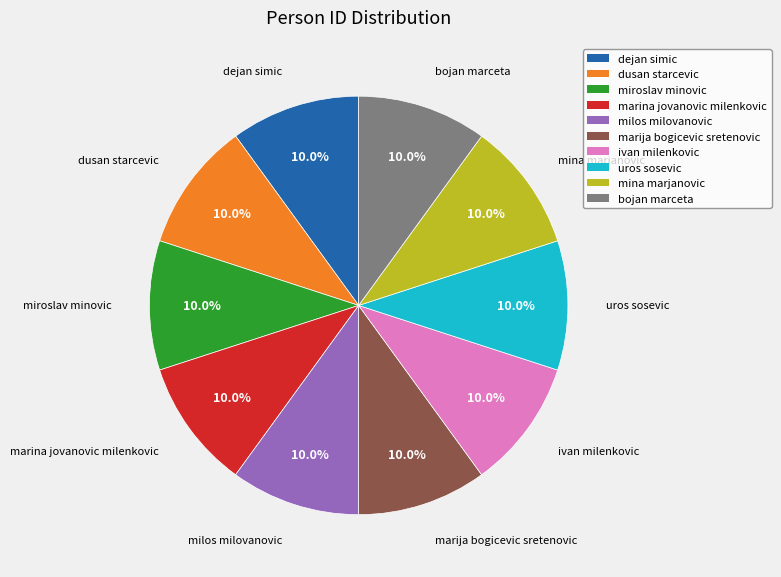

What percentage is NOT represented by marija bogicevic sretenovic?

90.0%